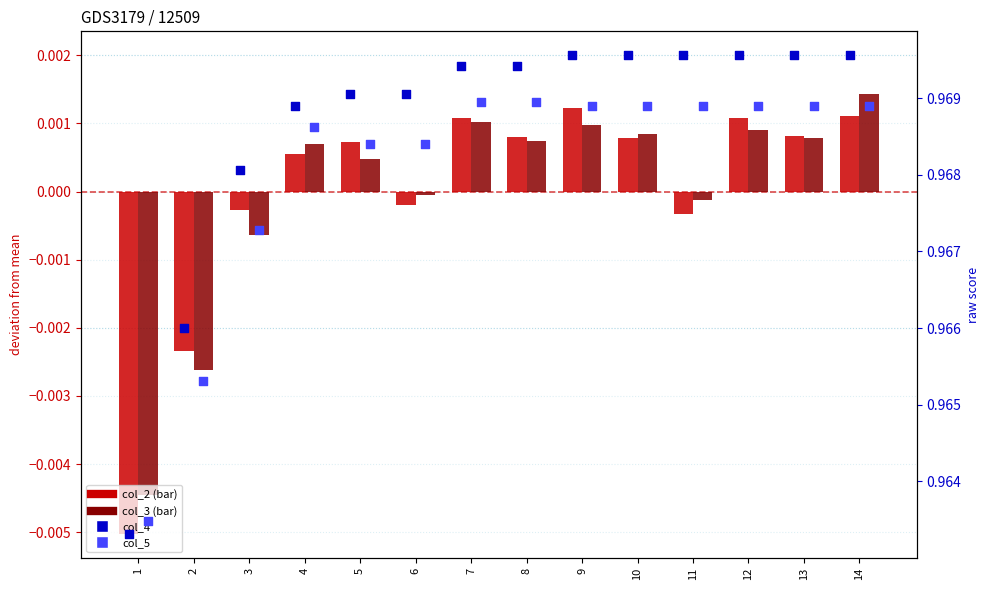

At which category is the sum across all series the highest?

14